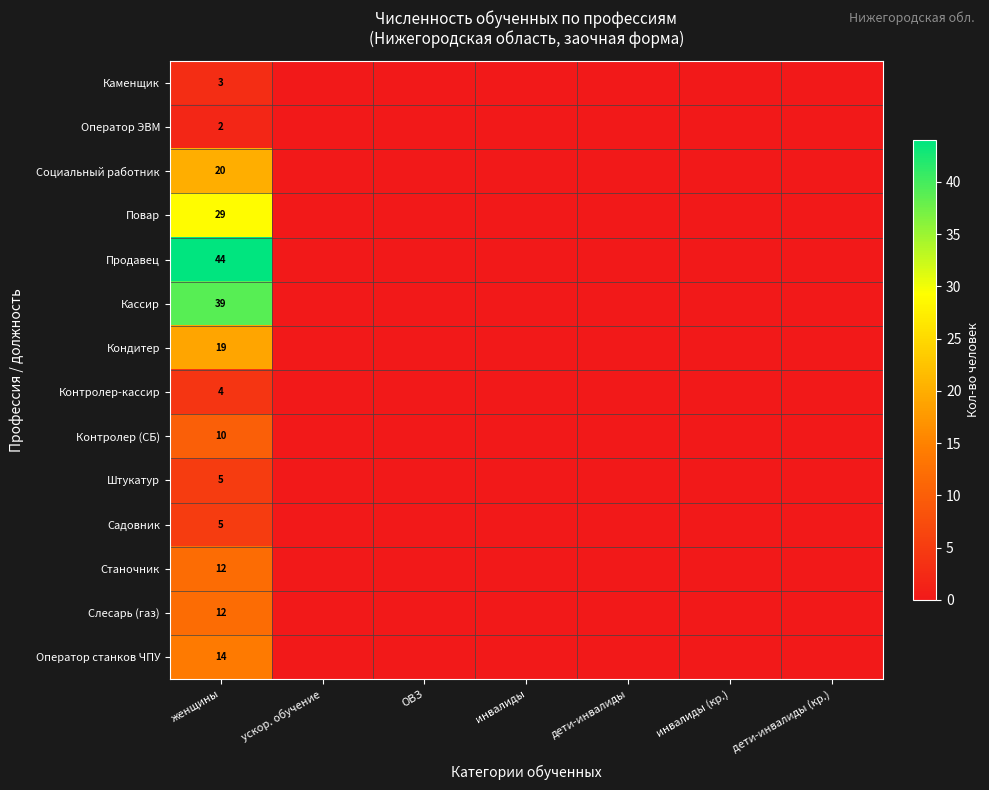

What is the difference between the maximum and minimum values in the Продавец series?

44